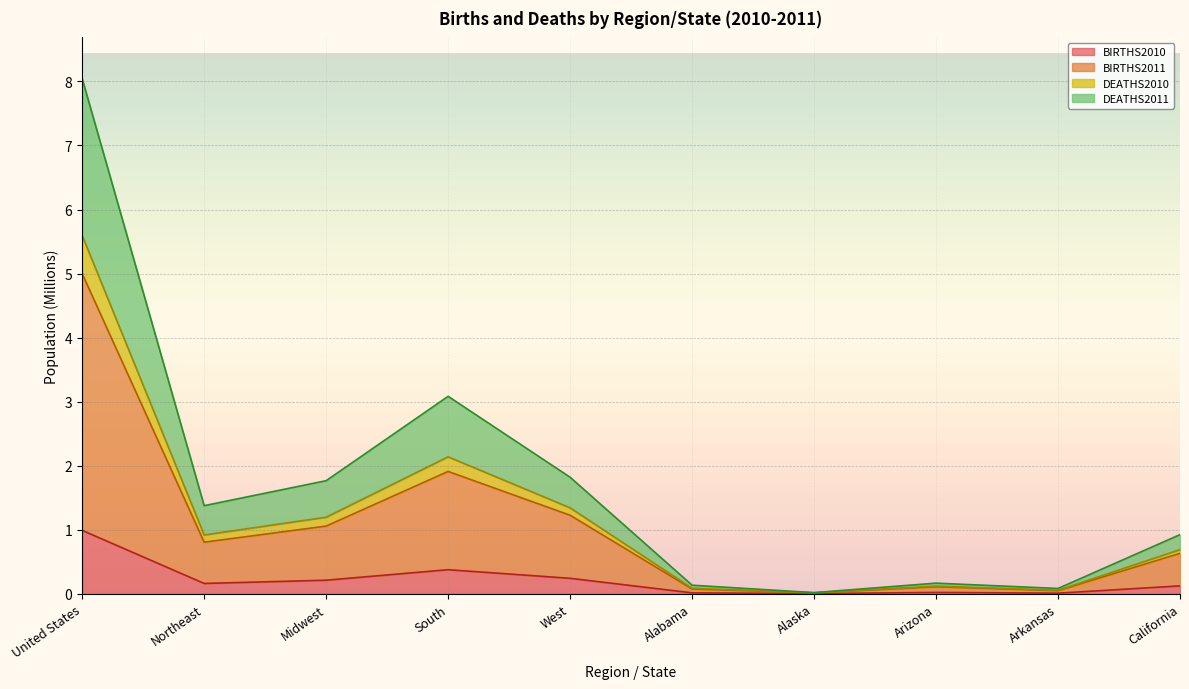

Where is the first local minimum for DEATHS2010?

Northeast